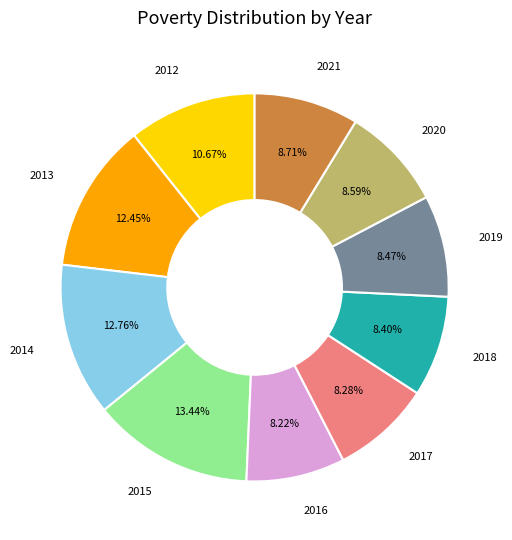

Is there a majority slice in this chart?

No